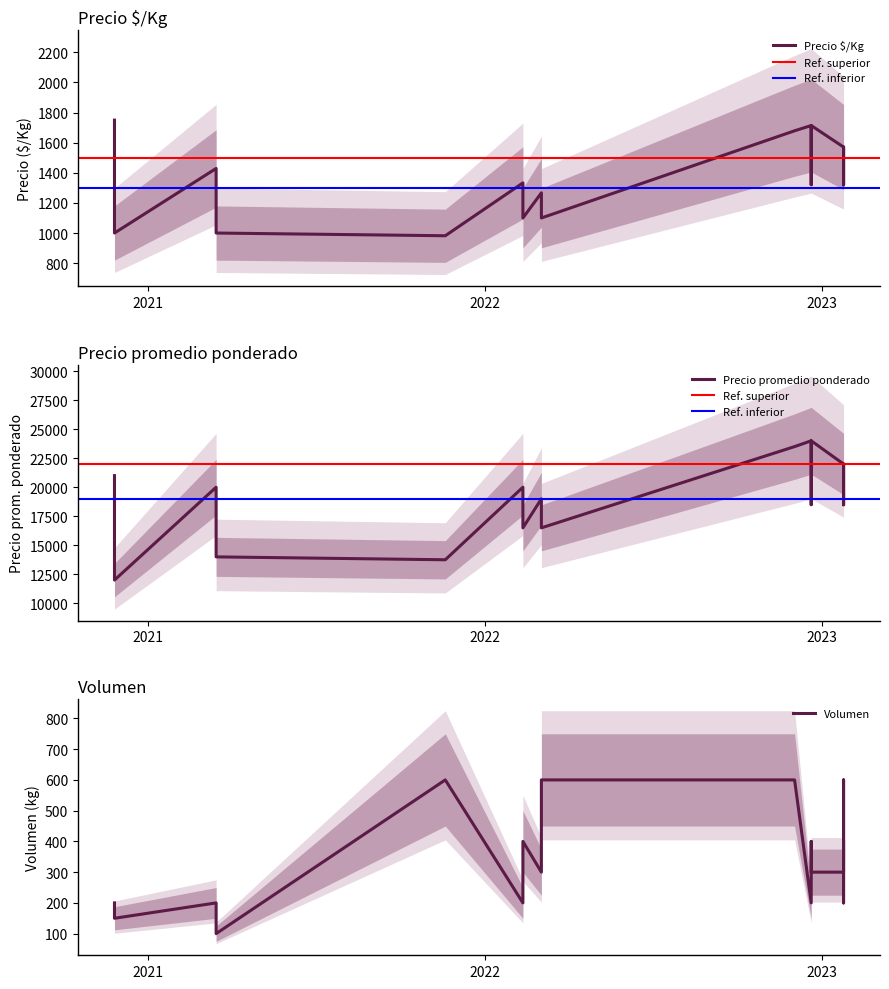

The value of Precio minimo at 2022-12-20 is 2948. True or false?

False